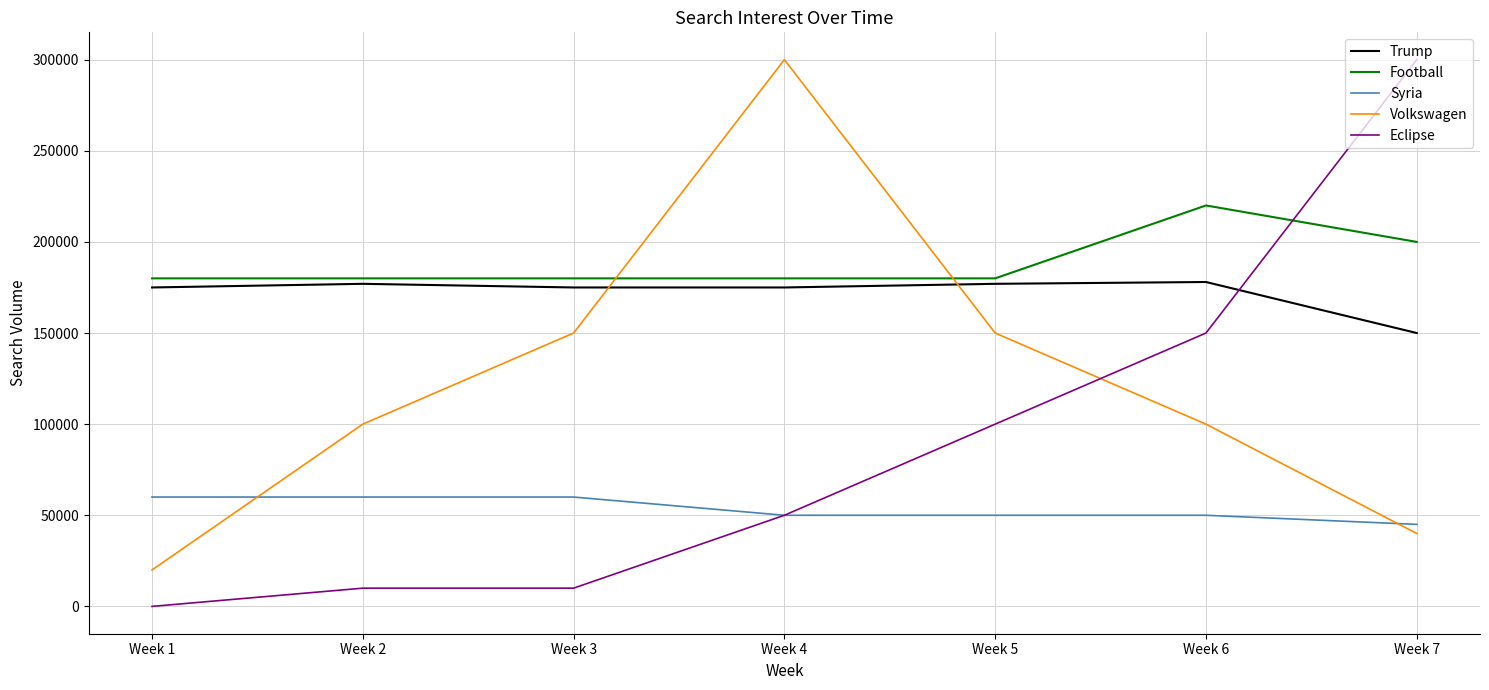

The value of Football at Week 4 is 180000. True or false?

True